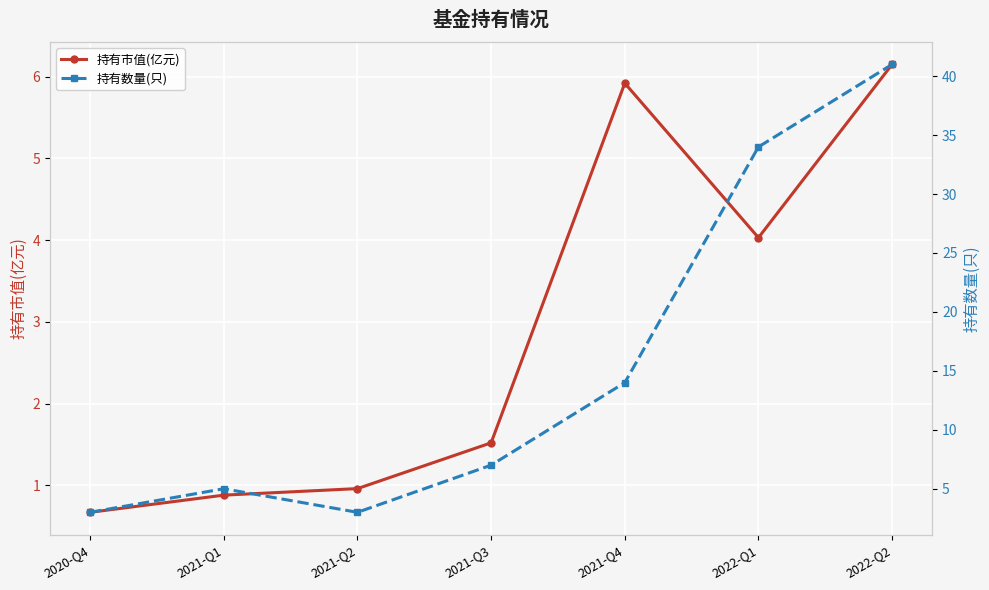

What is the maximum value shown in the chart?

41.0